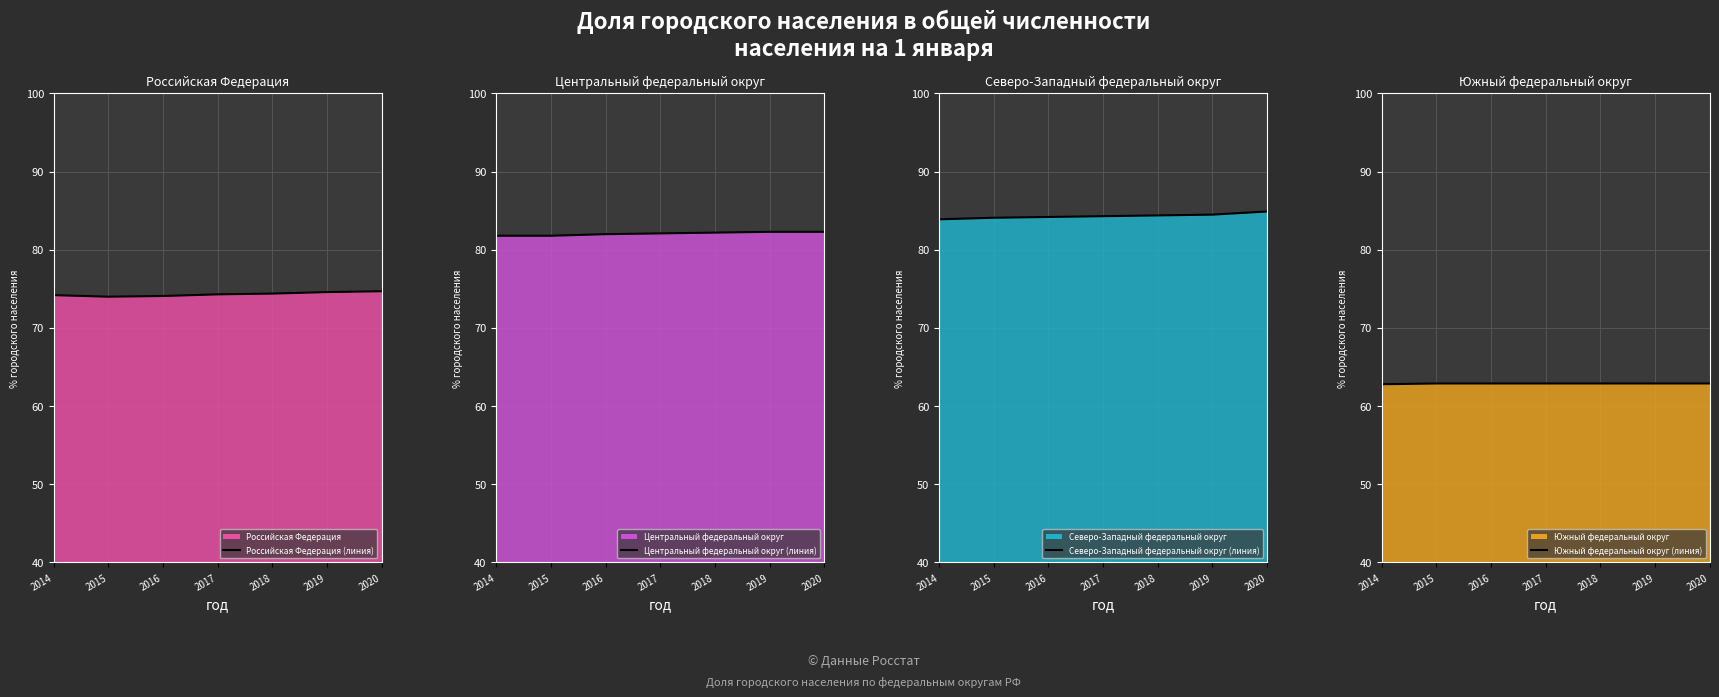

What is the total value across all series at 2017?

303.6